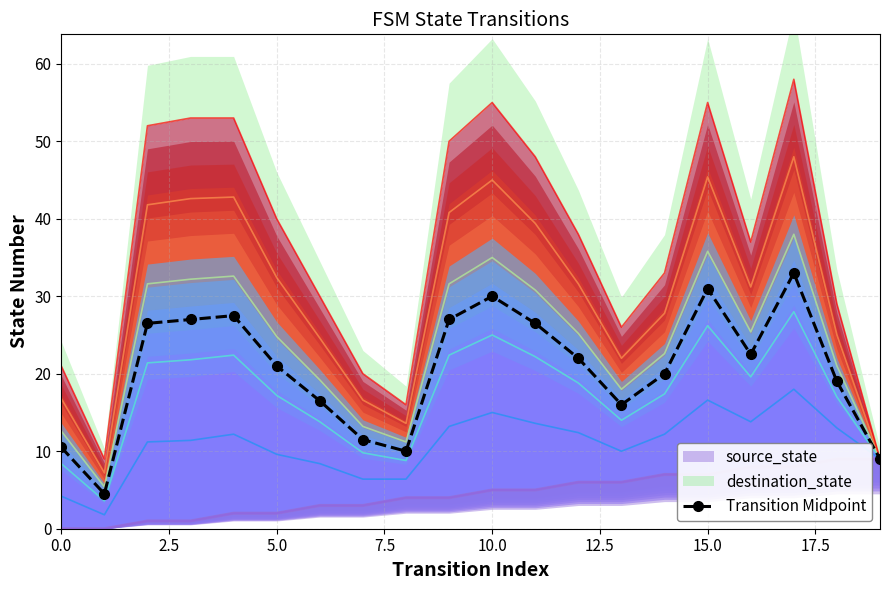

What is the minimum value for Transition Midpoint?

4.5